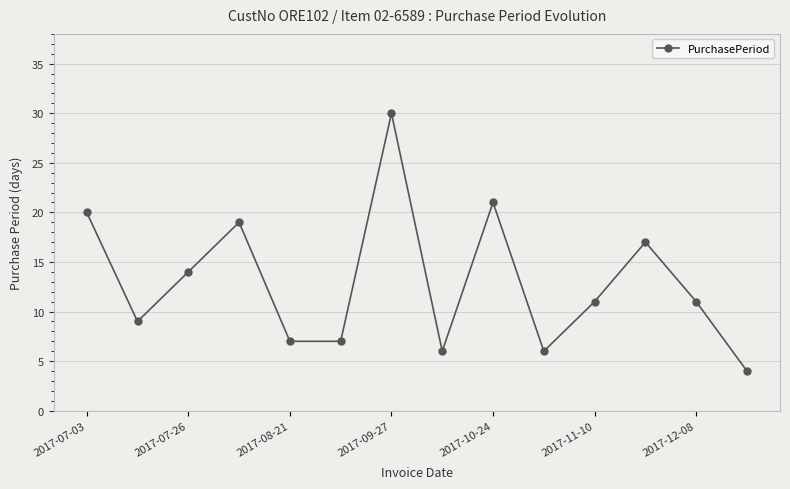

Reading left to right, extract all data points from this chart.

20	9	14	19	7	7	30	6	21	6	11	17	11	4